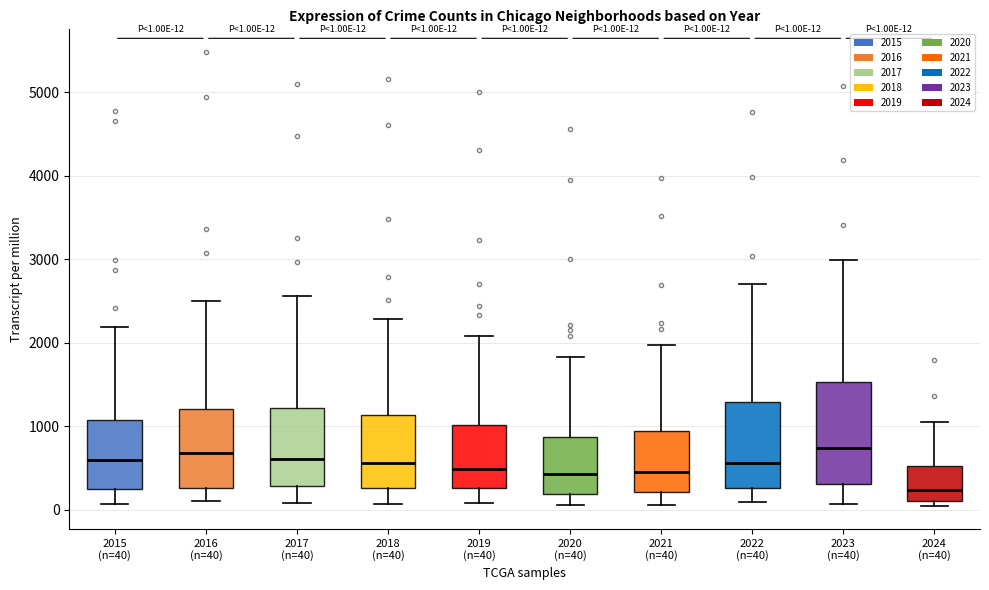

Comparing the boxes themselves (not the whiskers), which one is the tallest?

2023 (n=40)